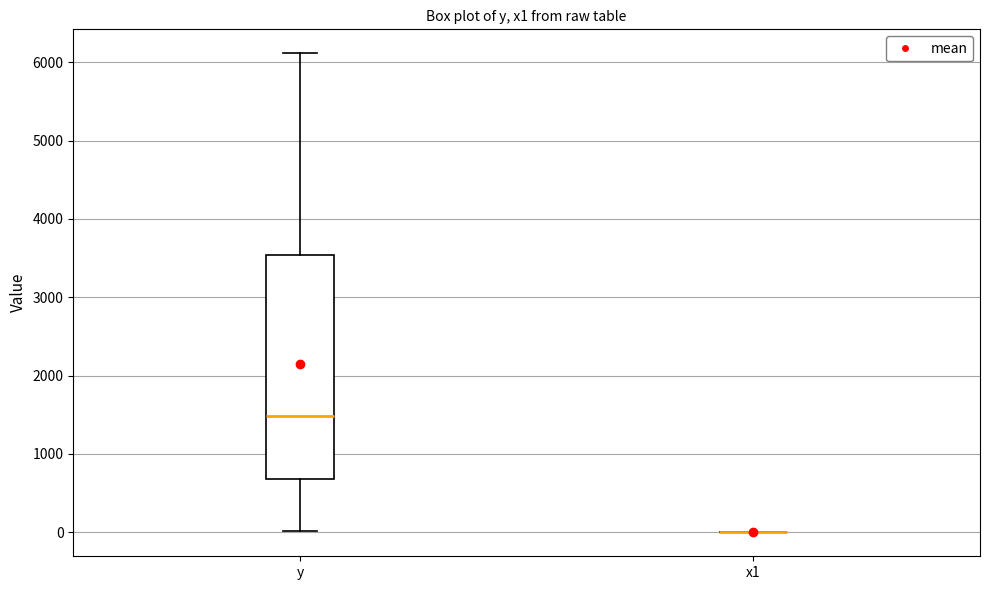

Which box is the tallest, from its lower edge to its upper edge?

y